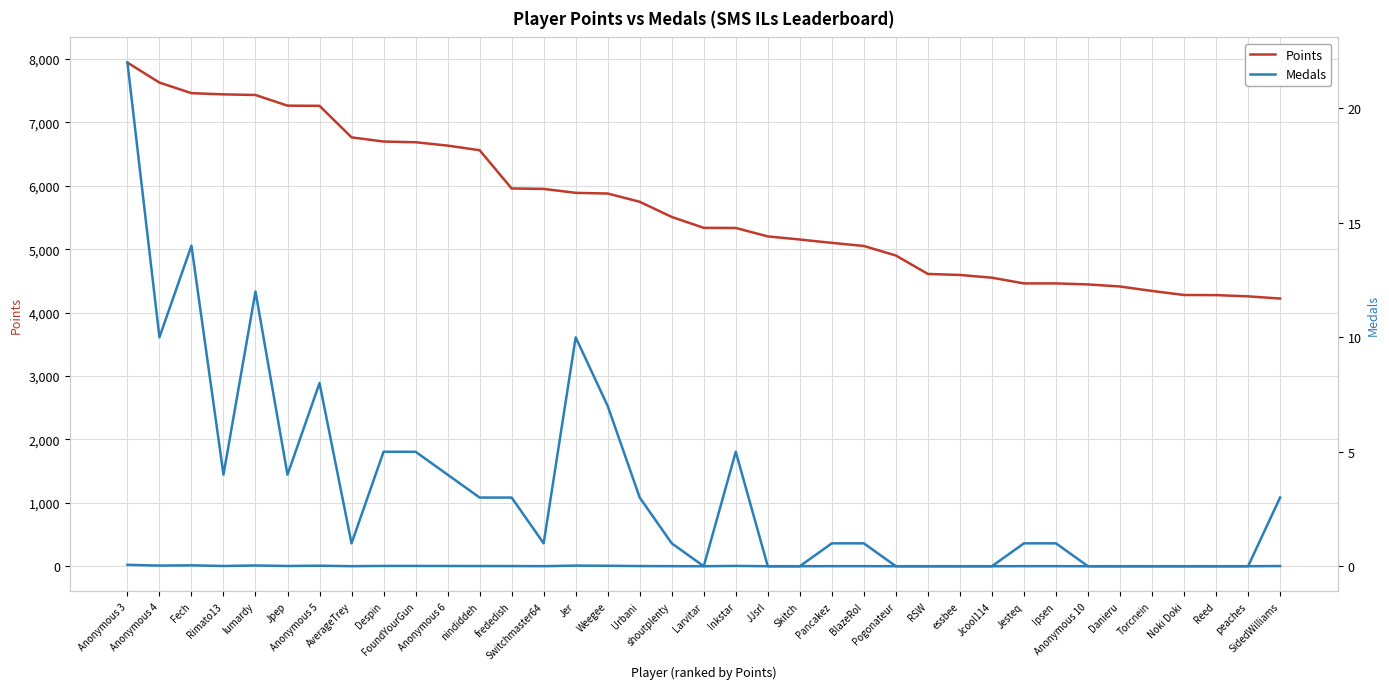

True or false: Medals has a value of 0 at JJsrl.

True